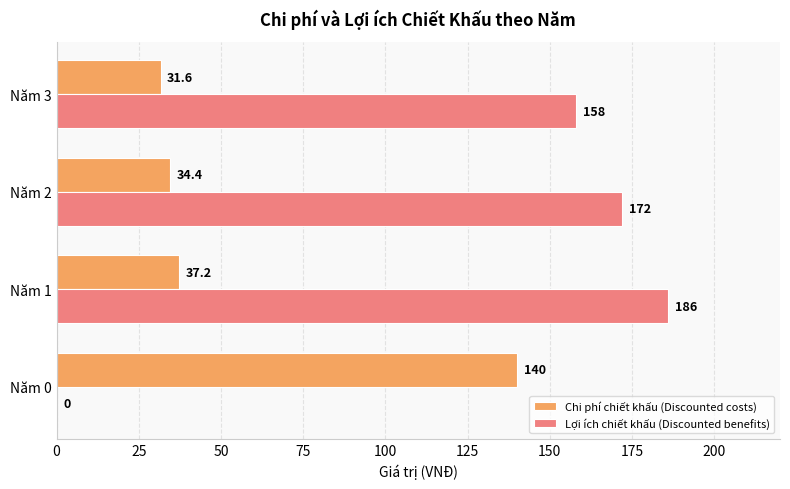

Where is Chi phí chiết khấu (Discounted costs) nearest to the value 85?

Năm 1